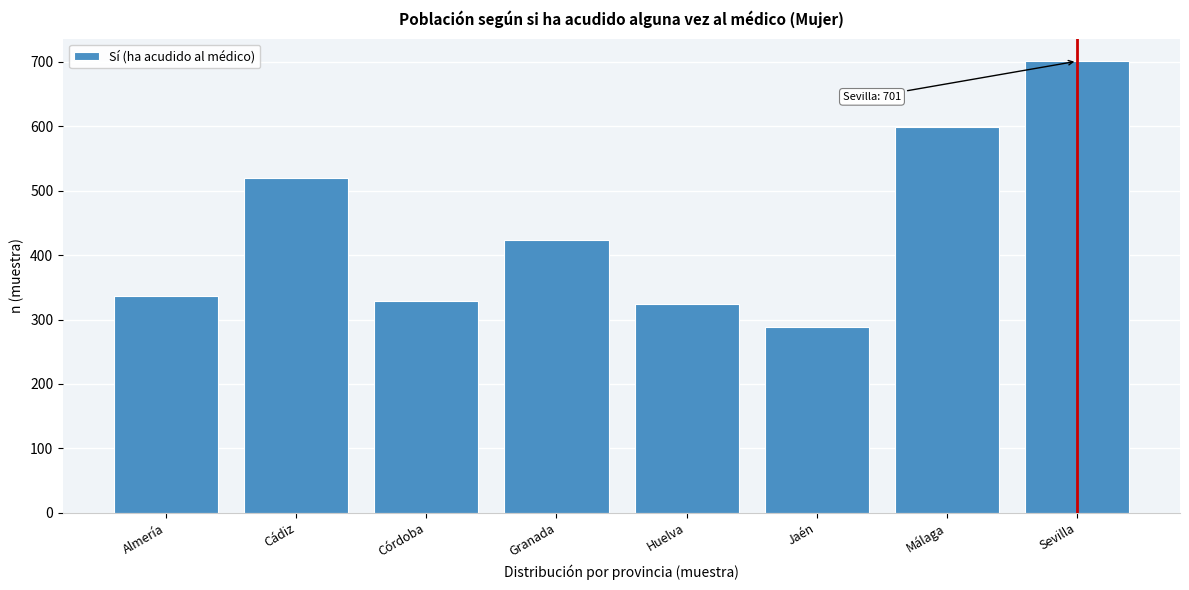

Reading left to right, extract all data points from this chart.

336	520	328	424	324	288	599	701